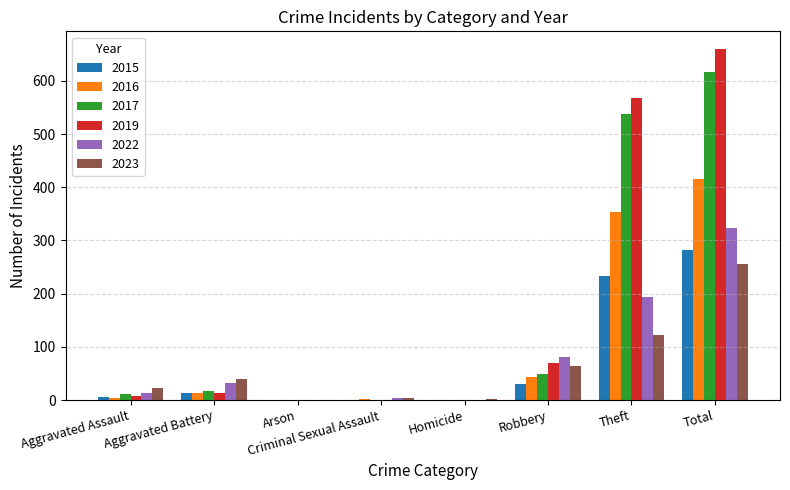

At which category is the sum across all series the highest?

Total